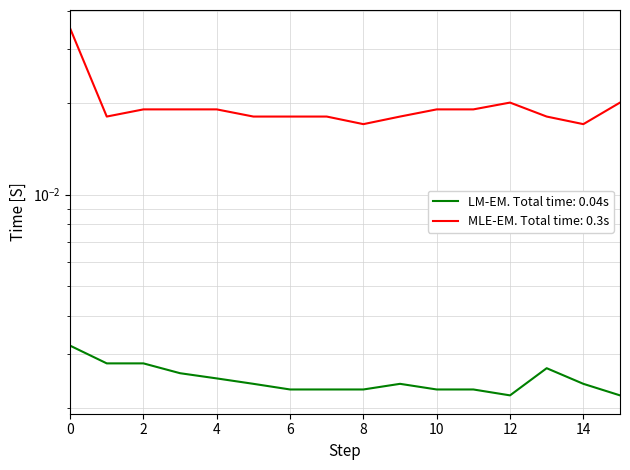

Where is the first local maximum for LM-EM?

9